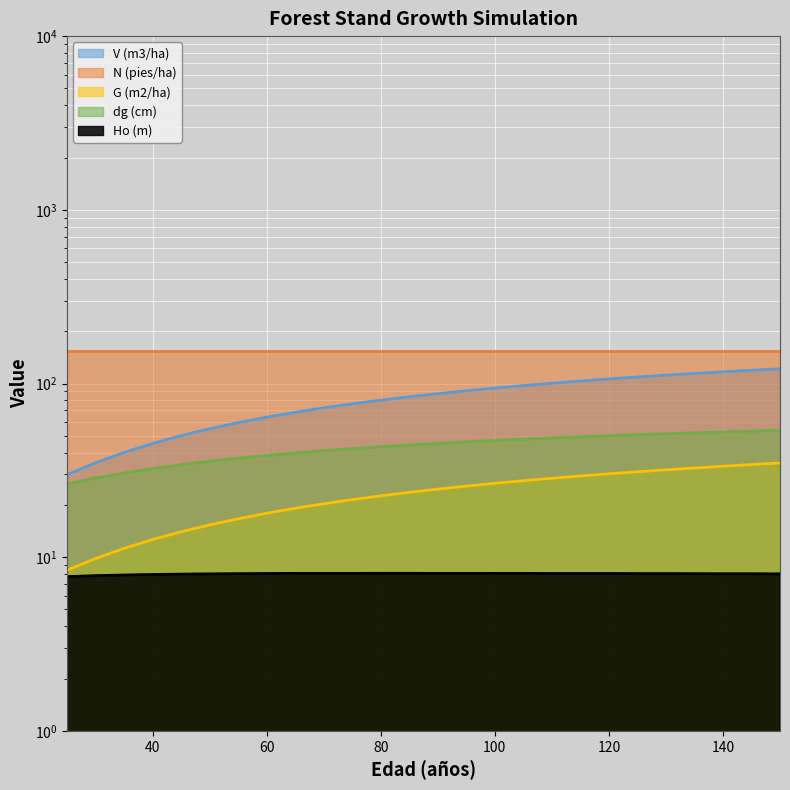

What is the sum of the dg (cm) values at 140 and 65?

92.4